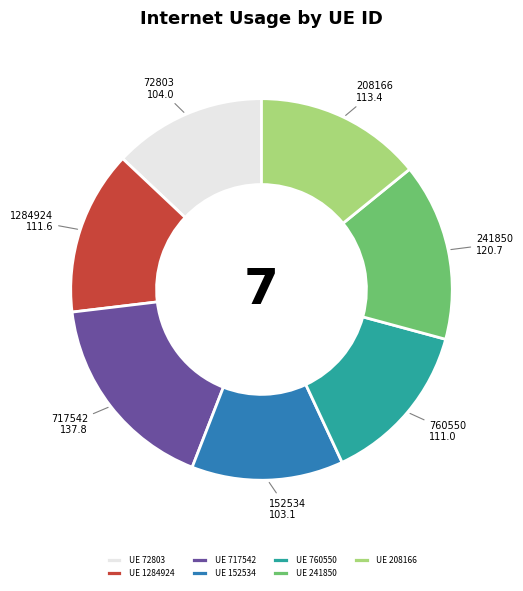

Between UE 152534 and UE 208166, which is larger?

UE 208166